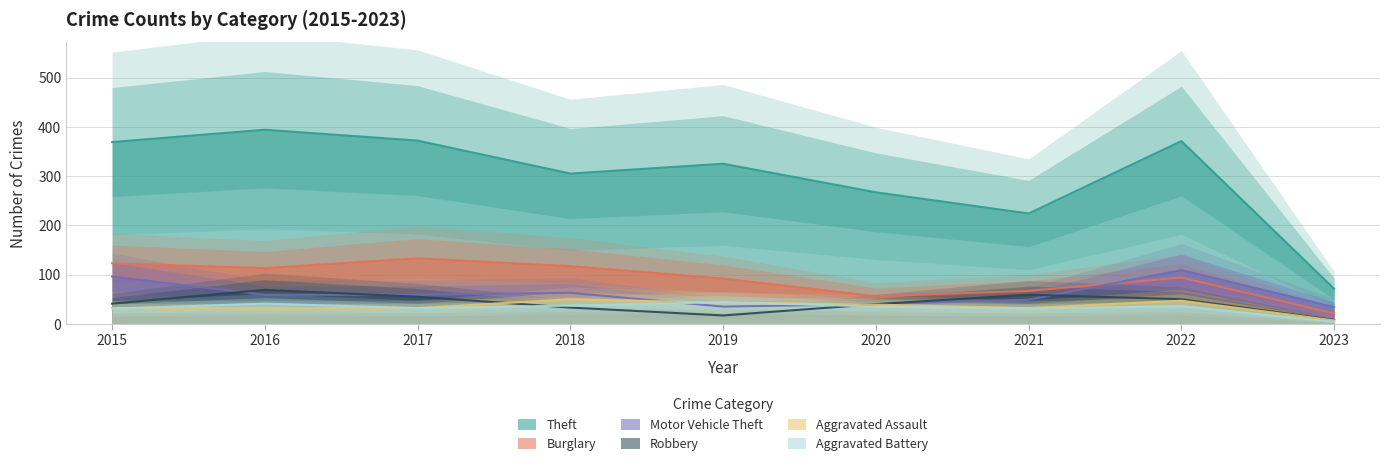

True or false: Theft and Motor Vehicle Theft cross at least once.

False